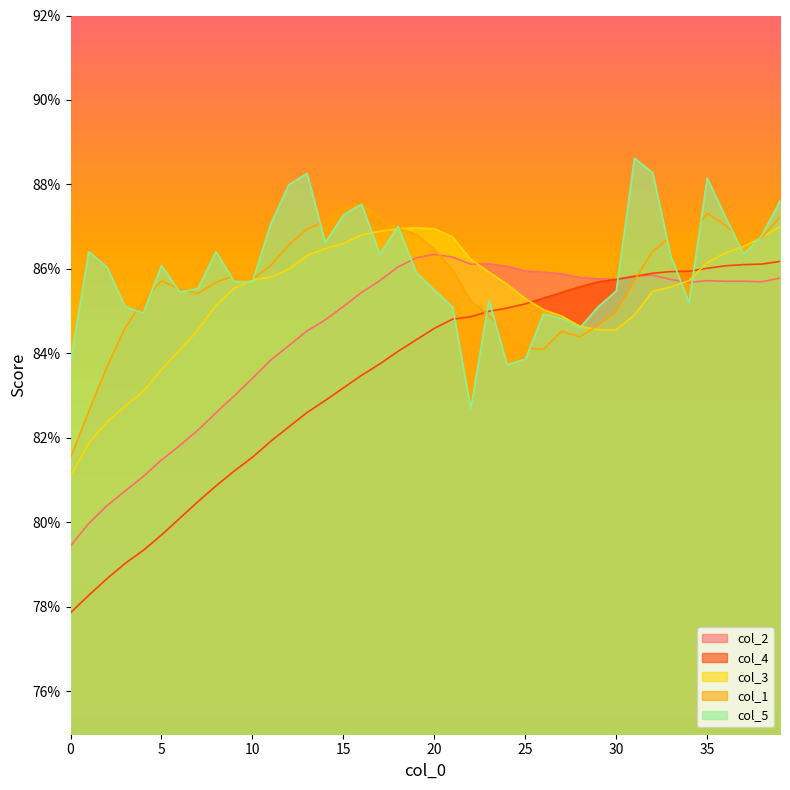

Which series ends up on top after the final intersection of col_4 and col_1?

col_1